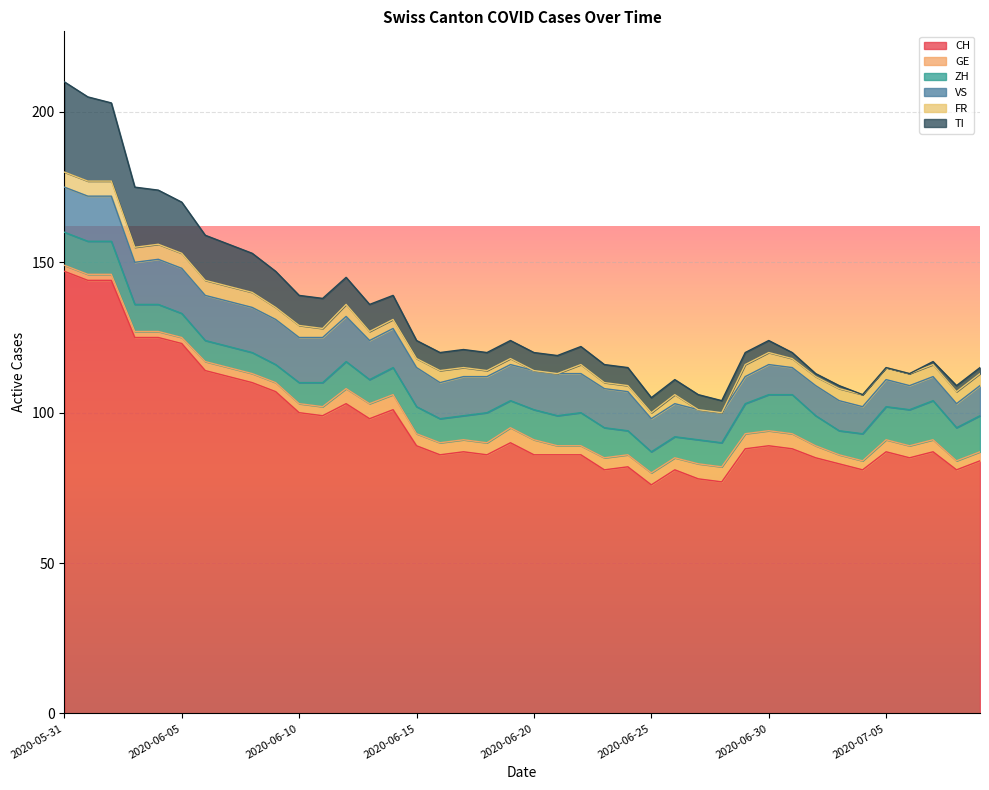

What is the label of the 21st point from the left?

2020-06-20